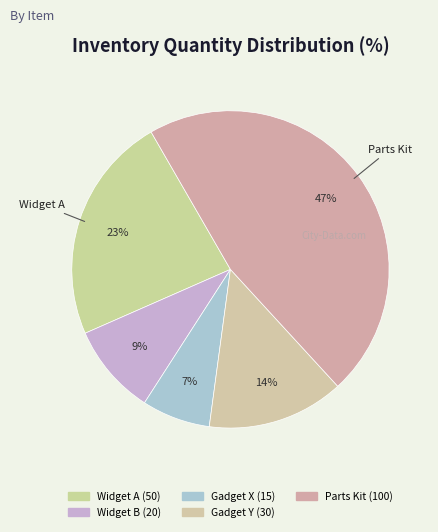

Combined, what portion of the pie is Parts Kit and Widget B?

55.8%